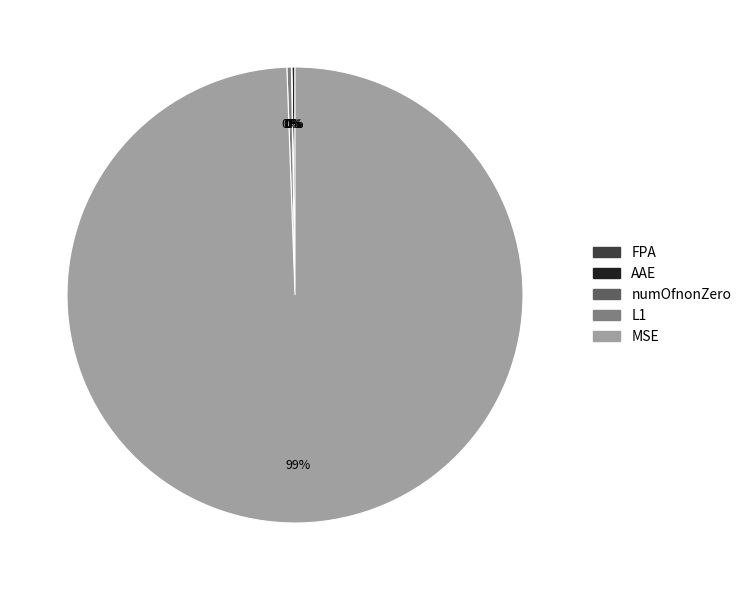

To the nearest percent, what is the average slice percentage?

20%